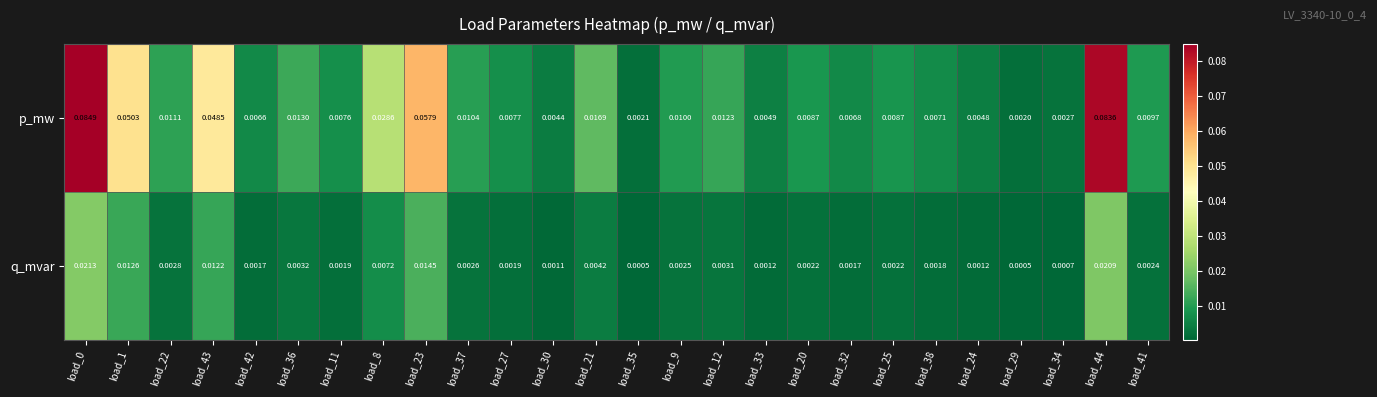

Rank the series at load_36 from lowest to highest value.

q_mvar, p_mw